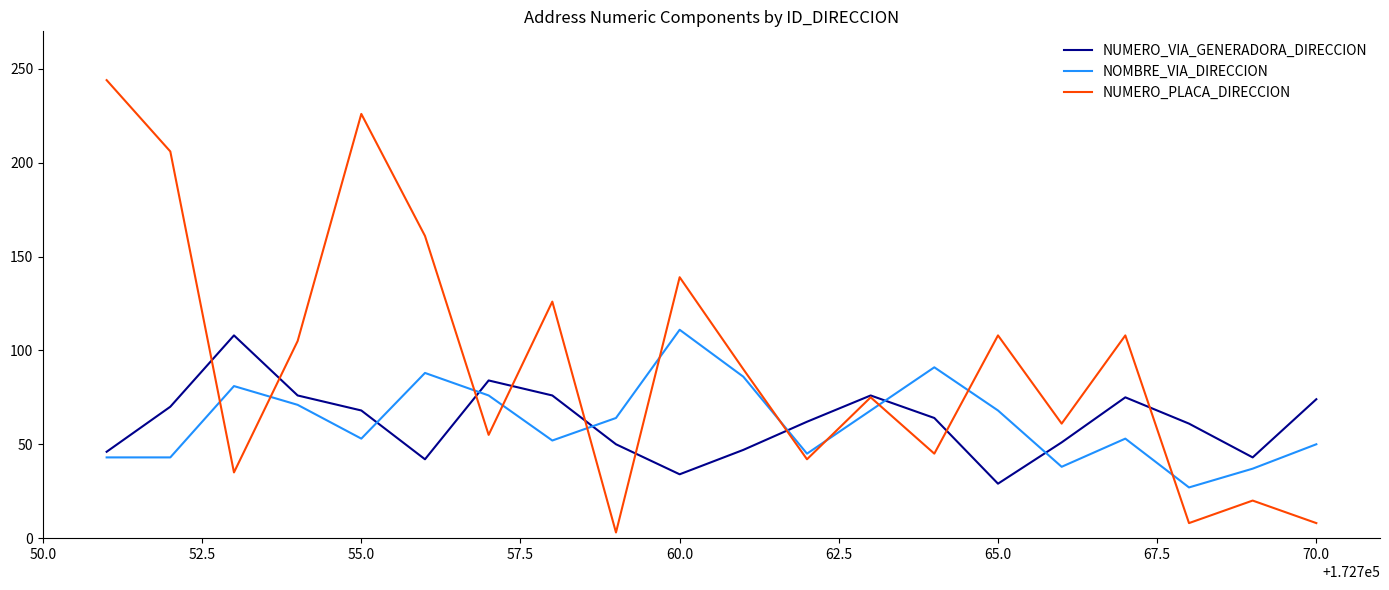

Which series has the largest total across all categories?

NUMERO_PLACA_DIRECCION